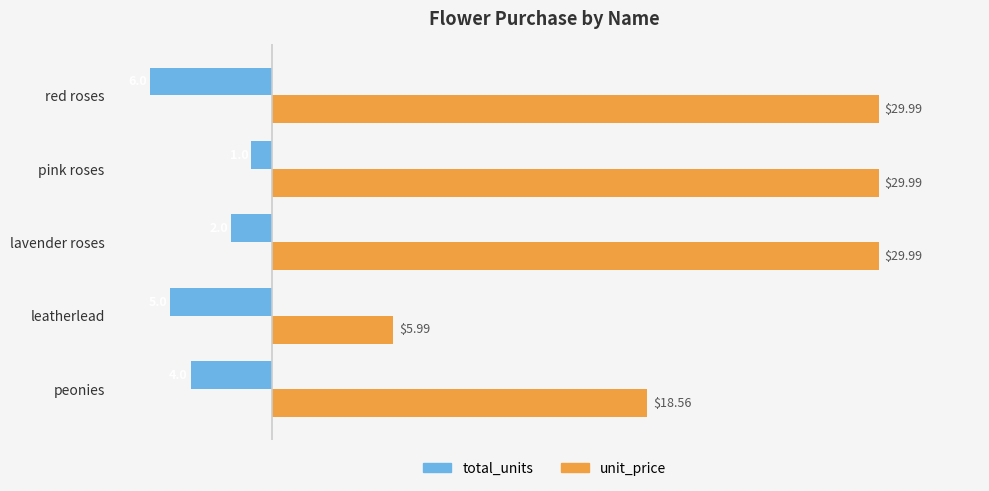

Which category has the lowest value in the unit_price series?

leatherlead